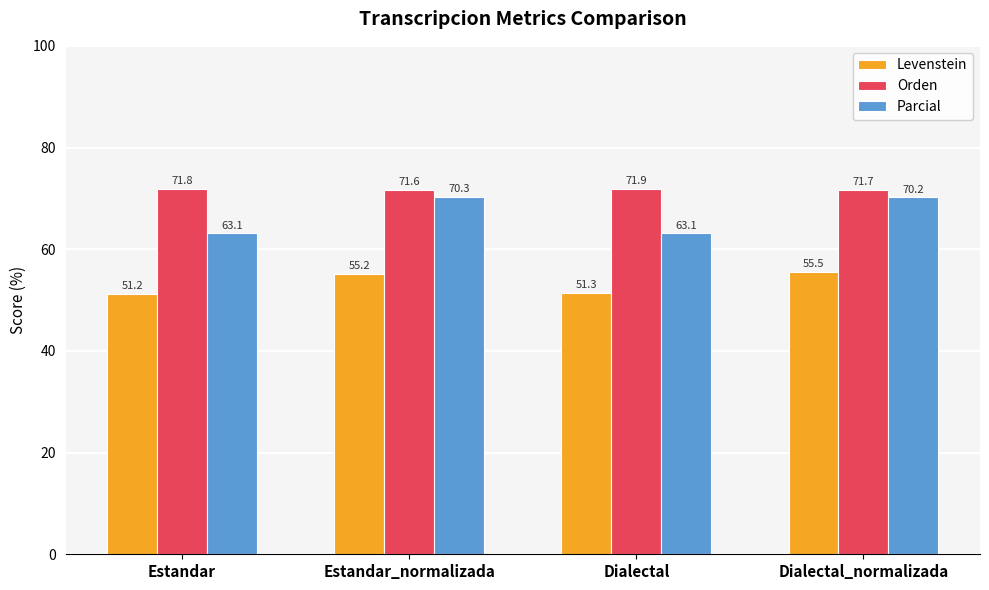

Is the value of Parcial at Dialectal greater than the value of Levenstein at Dialectal_normalizada?

Yes